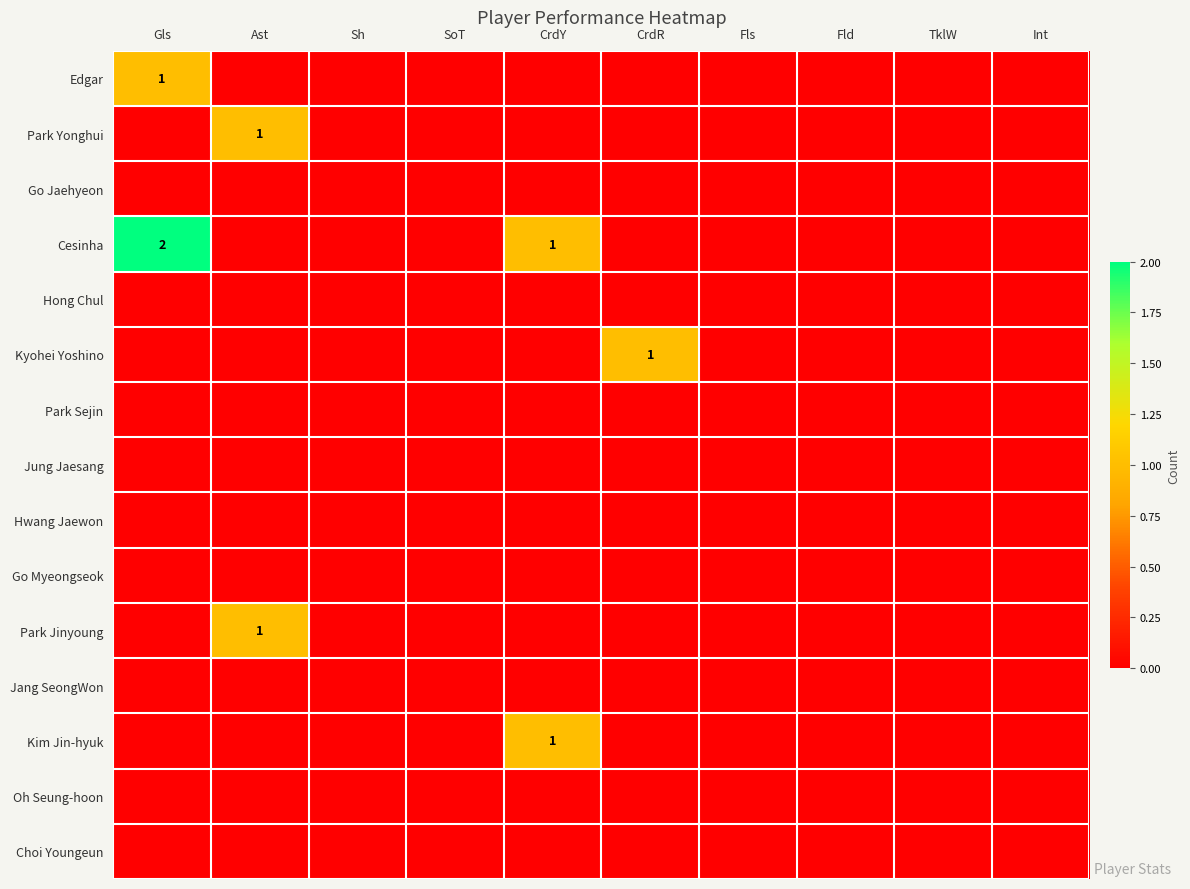

The value of Kim Jin-hyuk at CrdY is 2. True or false?

False